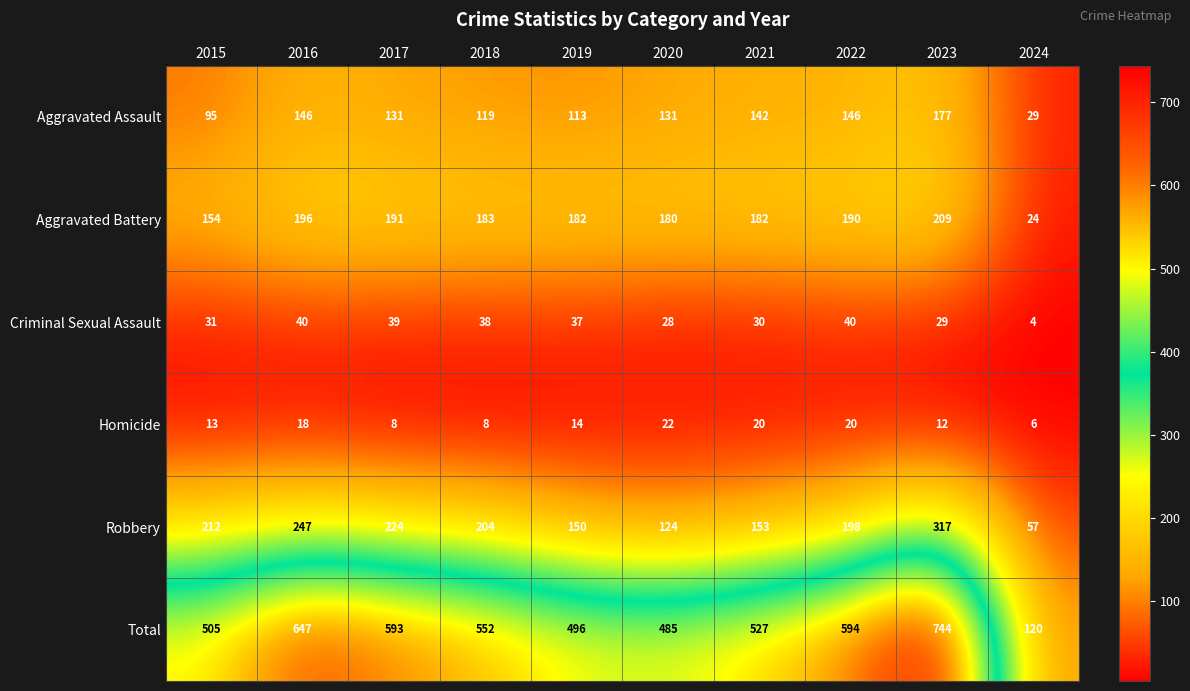

At how many categories does at least one series exceed 378?

9